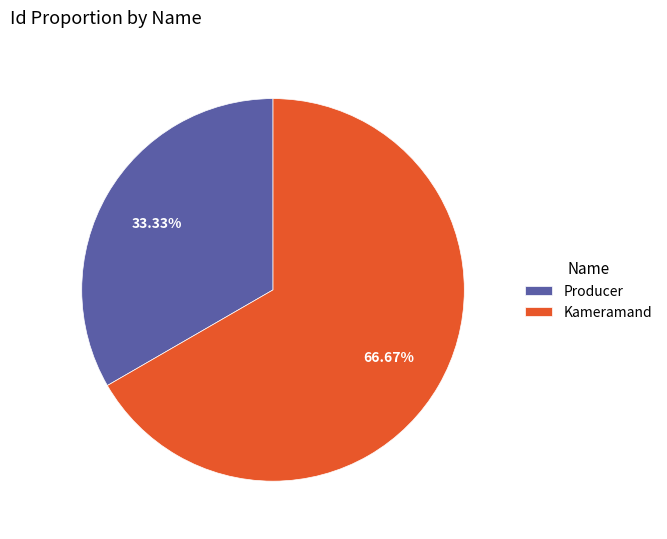

What percentage do Producer and Kameramand together represent?

100.0%